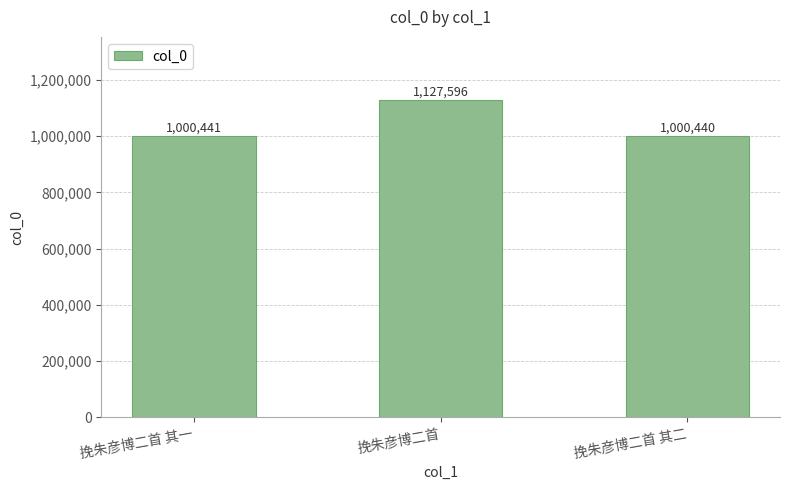

How many bars are there in total?

3